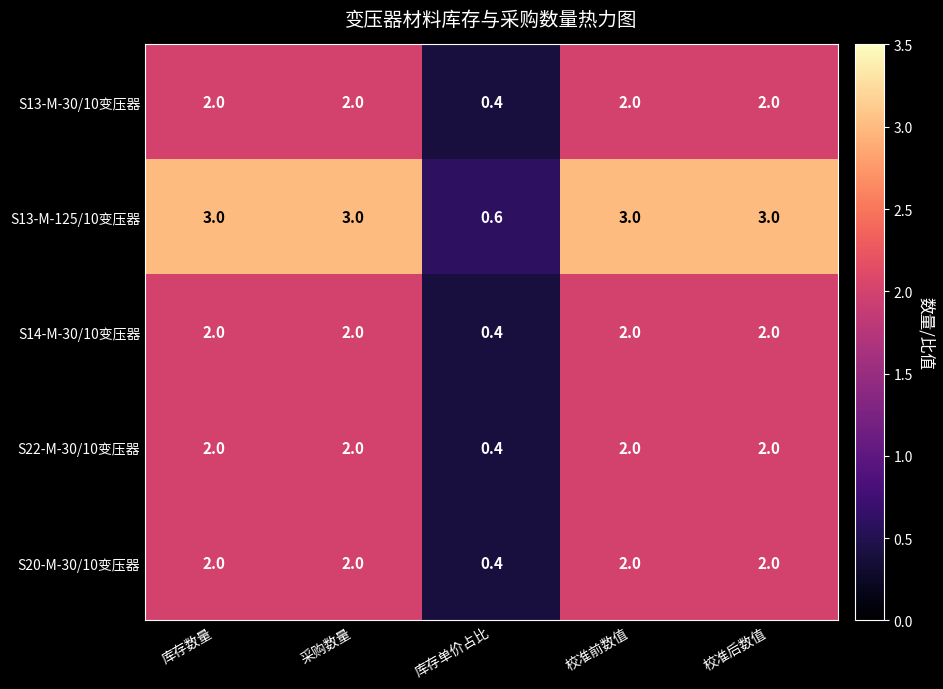

Between 库存单价占比 and 校准后数值, which series saw the biggest shift?

S13-M-125/10变压器